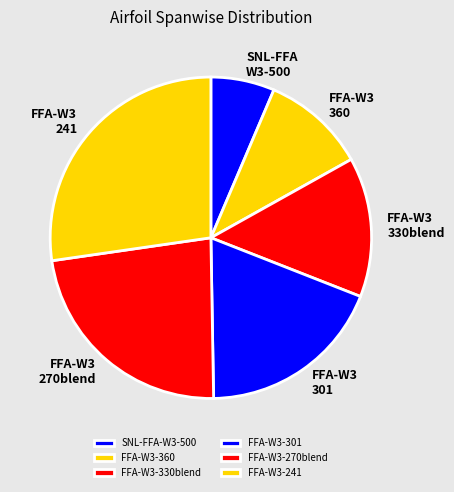

Count the number of slices in the pie.

6